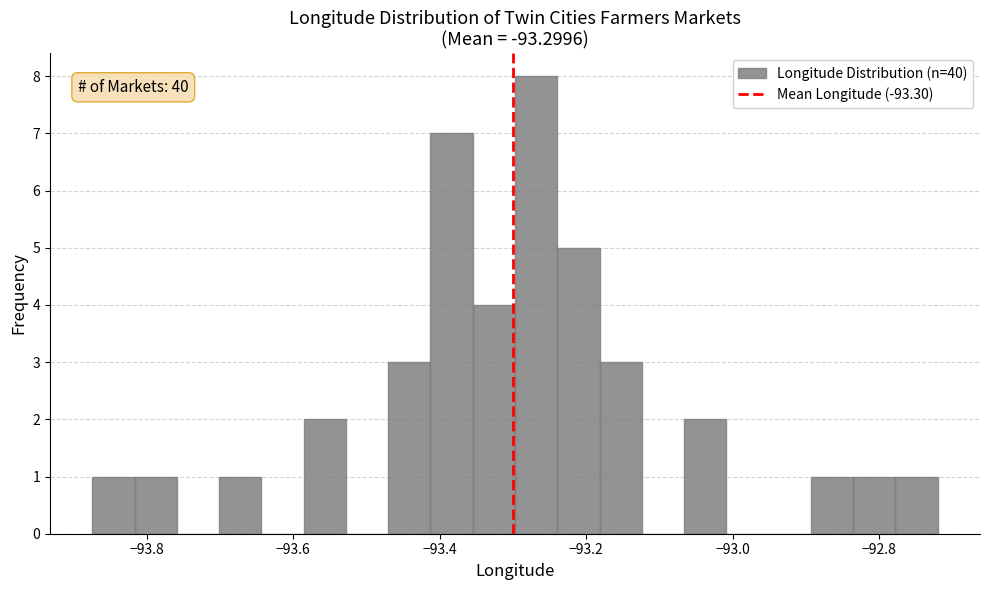

Read against the x-axis, roughly where is the centre of the tallest bar?

-93.26